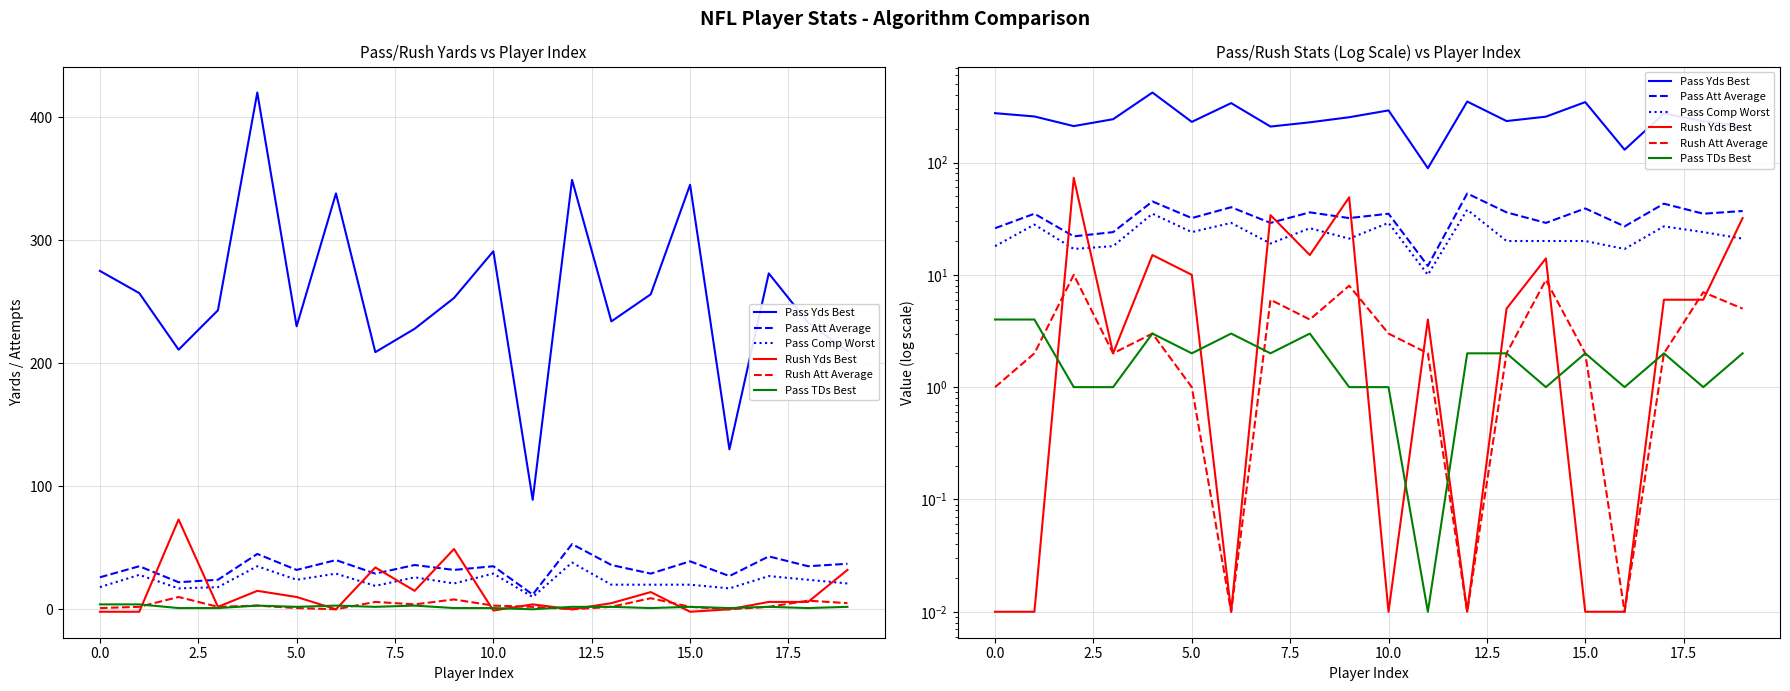

Reading left to right, extract all data points from this chart.

Pass Yds Best: 275.0	257.0	211.0	243.0	420.0	230.0	338.0	209.0	228.0	253.0	291.0	89.0	349.0	234.0	256.0	345.0	130.0	273.0	233.0	210.0
Pass Att Average: 26.0	35.0	22.0	24.0	45.0	32.0	40.0	29.0	36.0	32.0	35.0	12.0	53.0	36.0	29.0	39.0	27.0	43.0	35.0	37.0
Pass Comp Worst: 18.0	28.0	17.0	18.0	35.0	24.0	29.0	19.0	26.0	21.0	29.0	10.0	38.0	20.0	20.0	20.0	17.0	27.0	24.0	21.0
Rush Yds Best: 0.0	0.0	73.0	2.0	15.0	10.0	0.0	34.0	15.0	49.0	0.0	4.0	0.0	5.0	14.0	0.0	0.0	6.0	6.0	32.0
Rush Att Average: 1.0	2.0	10.0	2.0	3.0	1.0	0.0	6.0	4.0	8.0	3.0	2.0	0.0	2.0	9.0	2.0	0.0	2.0	7.0	5.0
Pass TDs Best: 4.0	4.0	1.0	1.0	3.0	2.0	3.0	2.0	3.0	1.0	1.0	0.0	2.0	2.0	1.0	2.0	1.0	2.0	1.0	2.0